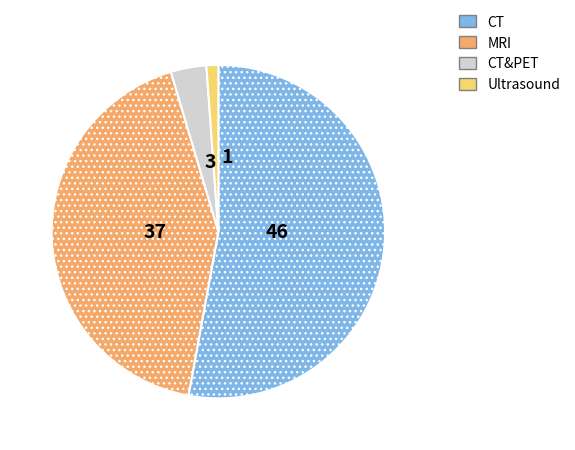

Combined, do MRI and CT&PET account for over 50%?

No